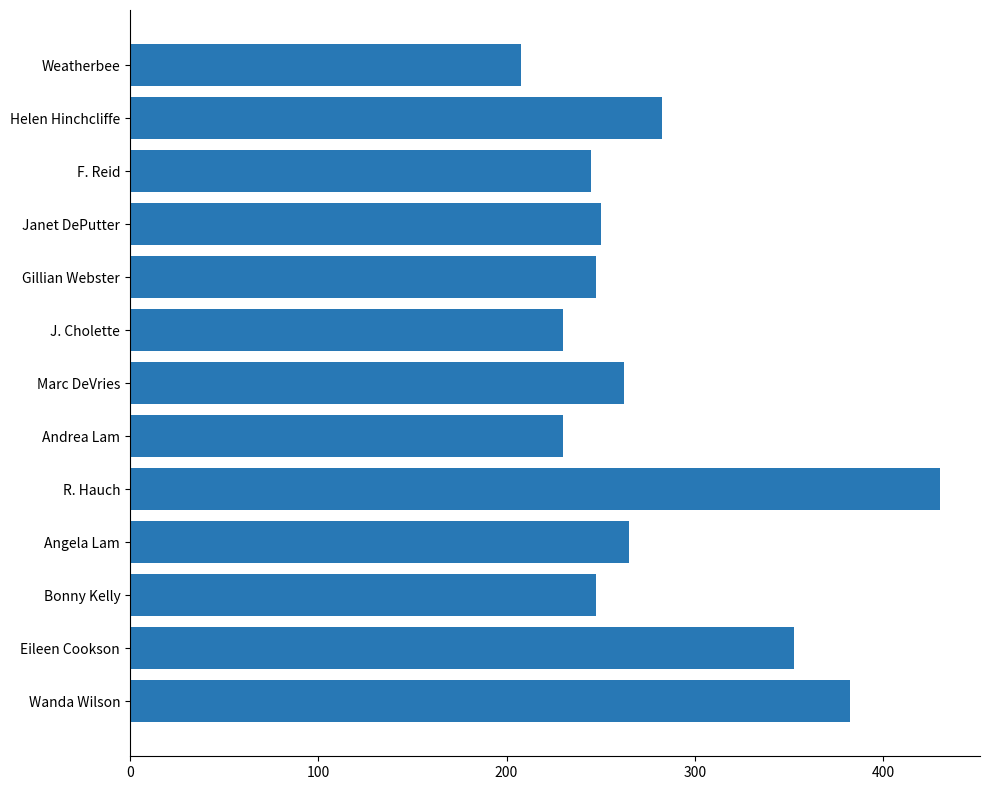

True or false: the data shows 430.0 at R. Hauch.

True